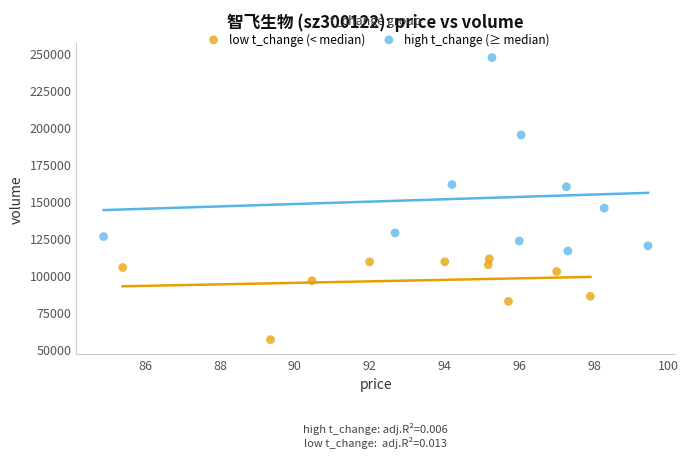

Which series contains the highest Y value?

high t_change (≥ median)